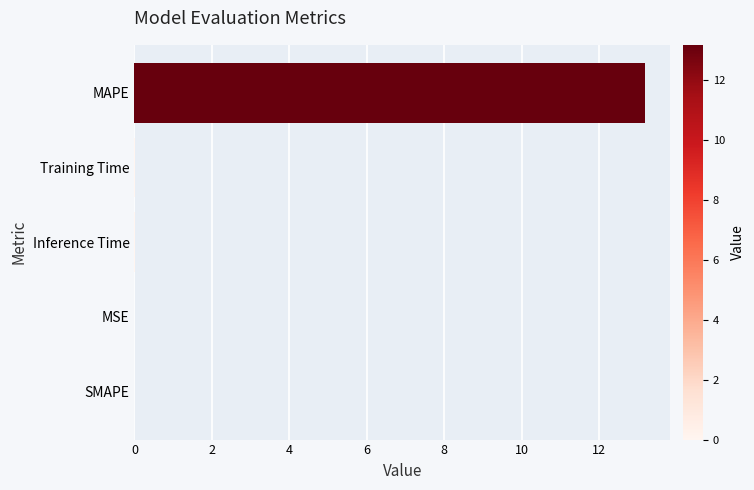

How many data points does each series have?

5